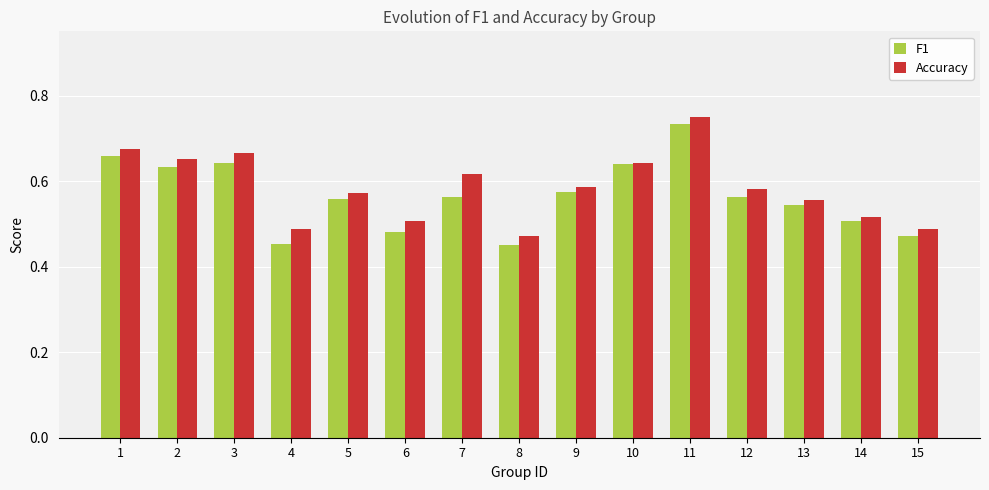

At which category does the chart reach its peak across all series?

11